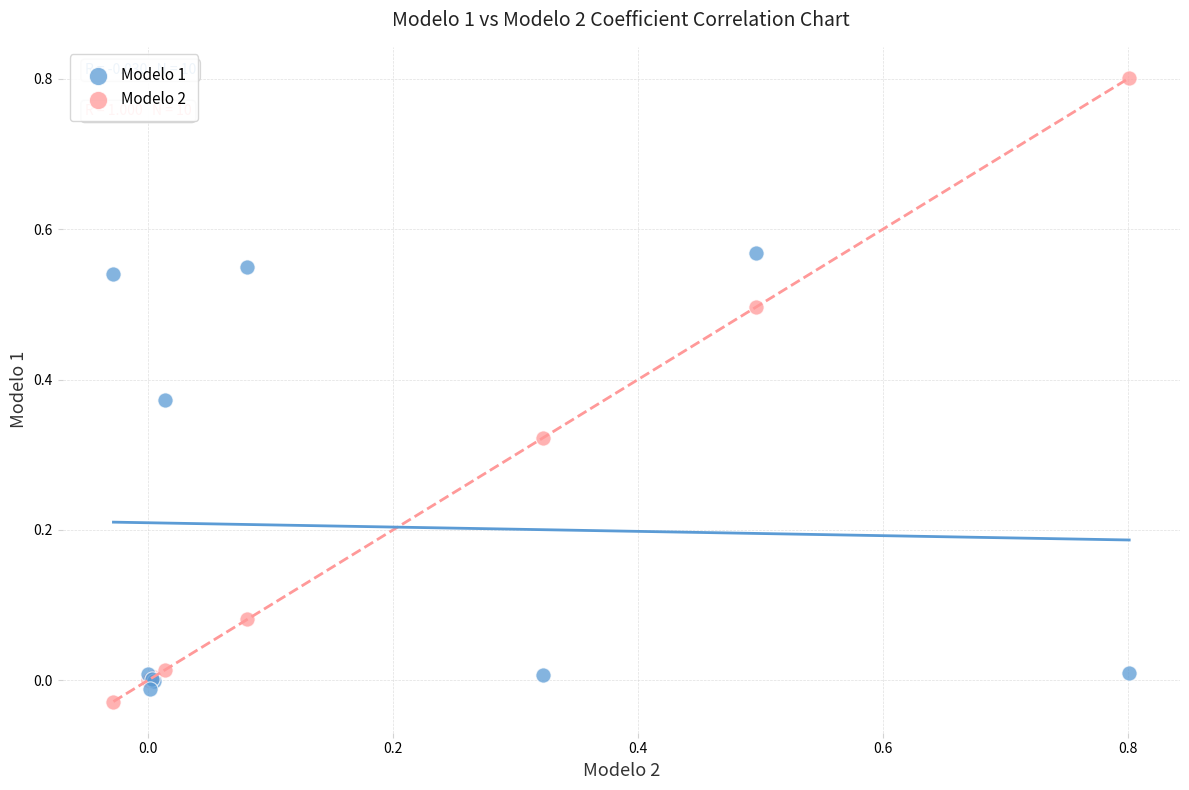

Which series contains the highest Y value?

Modelo 2